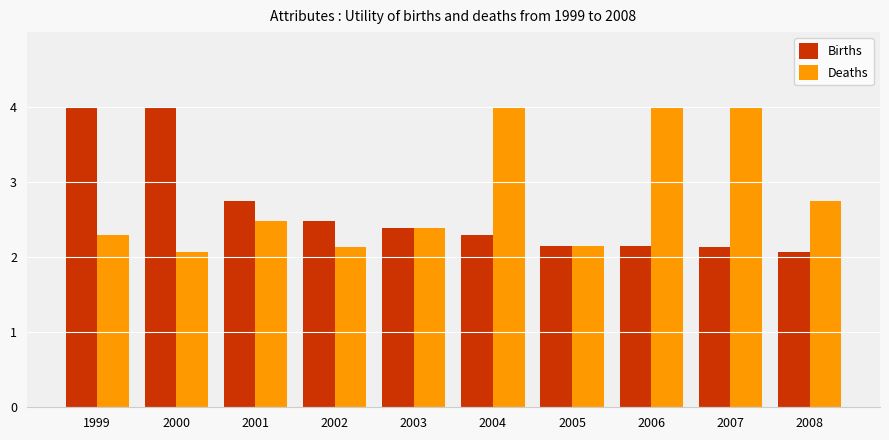

What are all the series names shown in the legend?

Births, Deaths